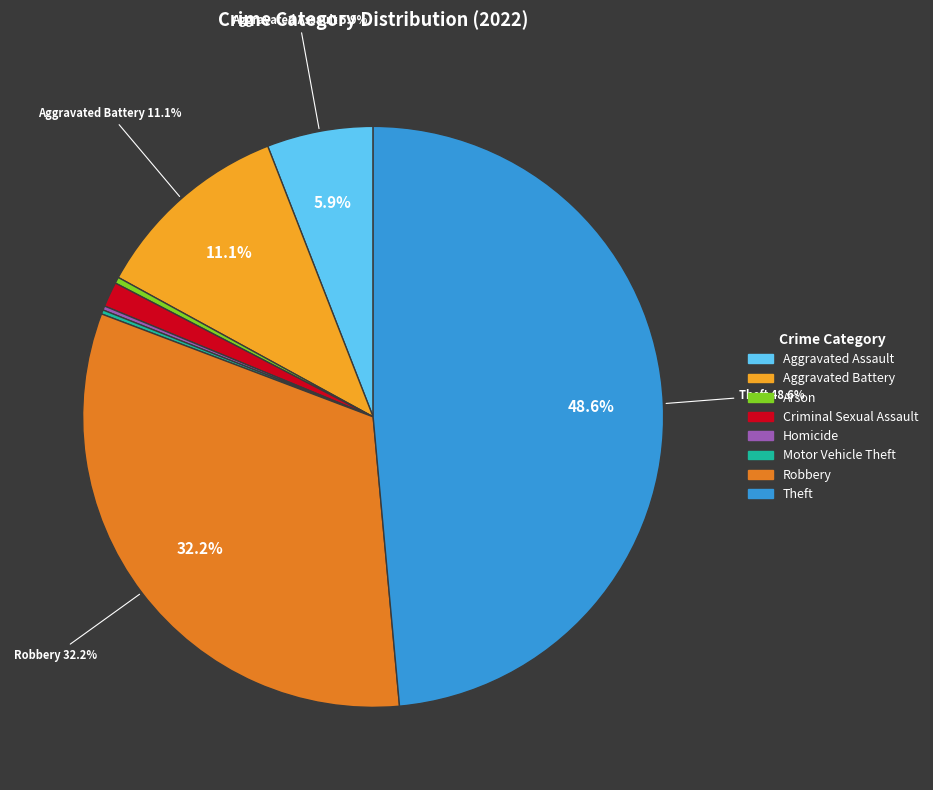

Do Aggravated Battery and Arson together represent more than half of the pie?

No